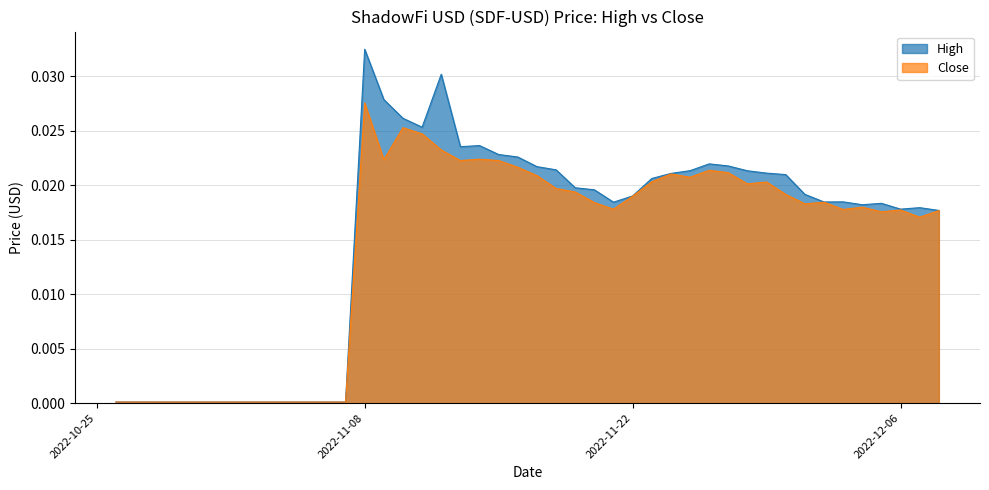

What is the sum of the High values at 2022-11-08 and 2022-11-17?

0.1